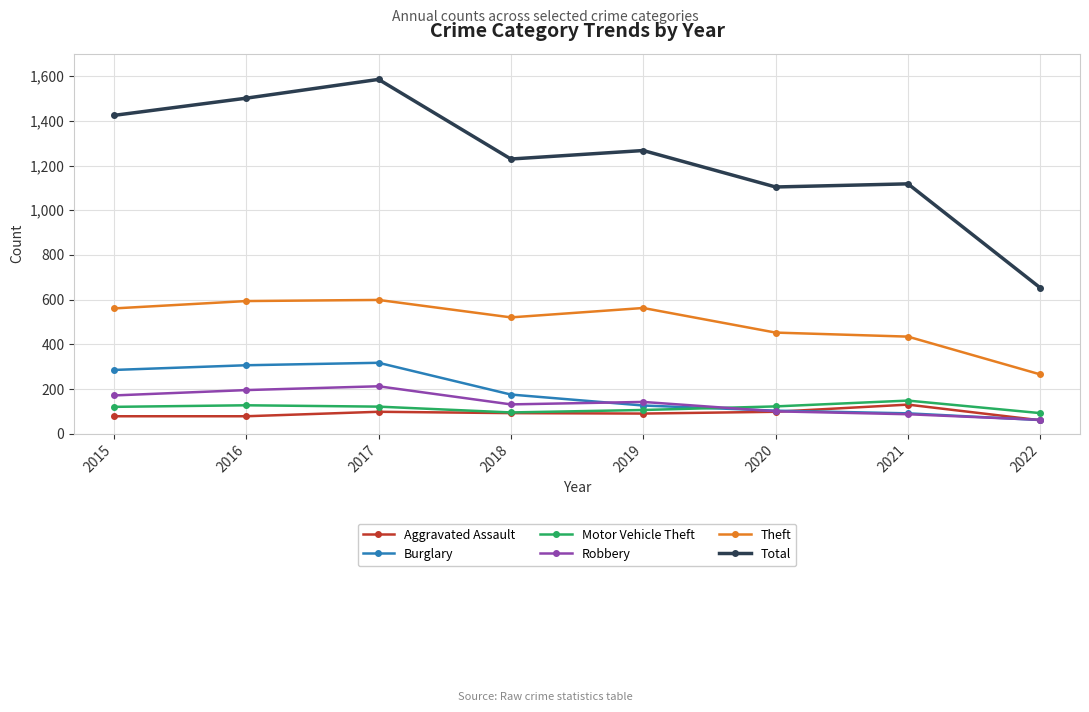

How many lines are shown in the chart?

6